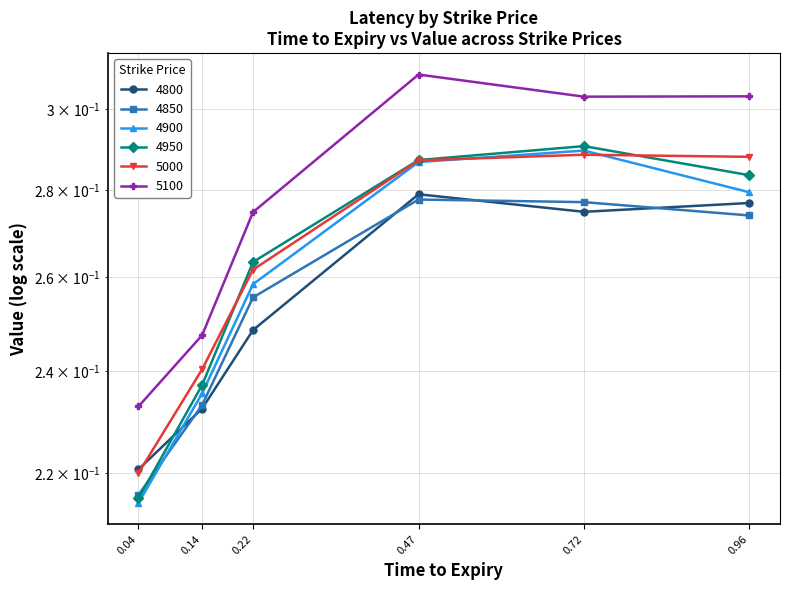

At which label is 4950 closest to 0?

0.04